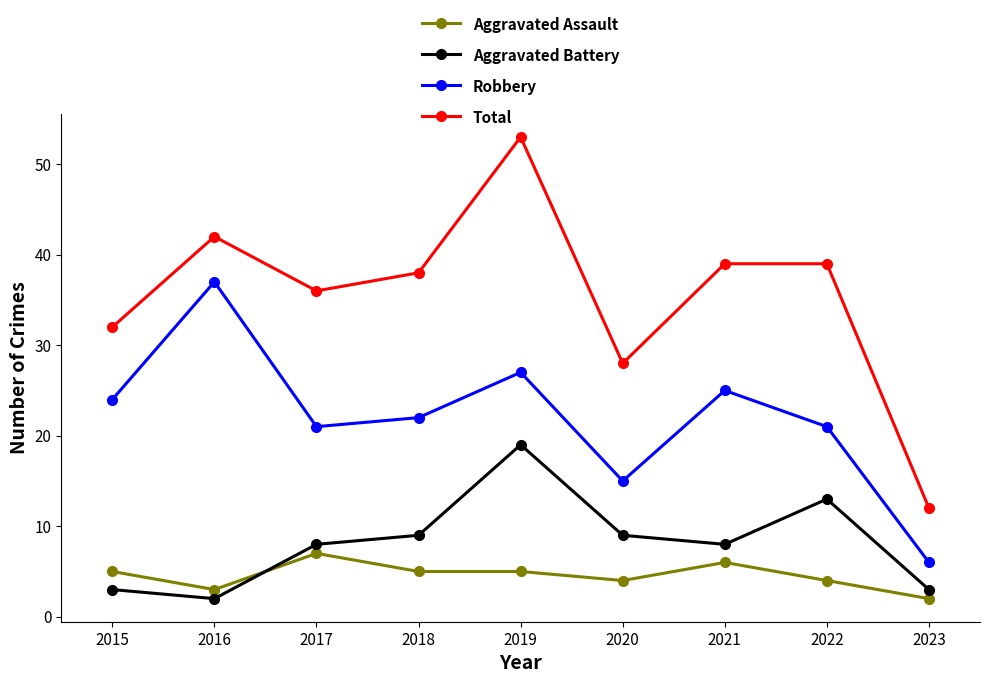

At which category is the sum across all series the highest?

2019